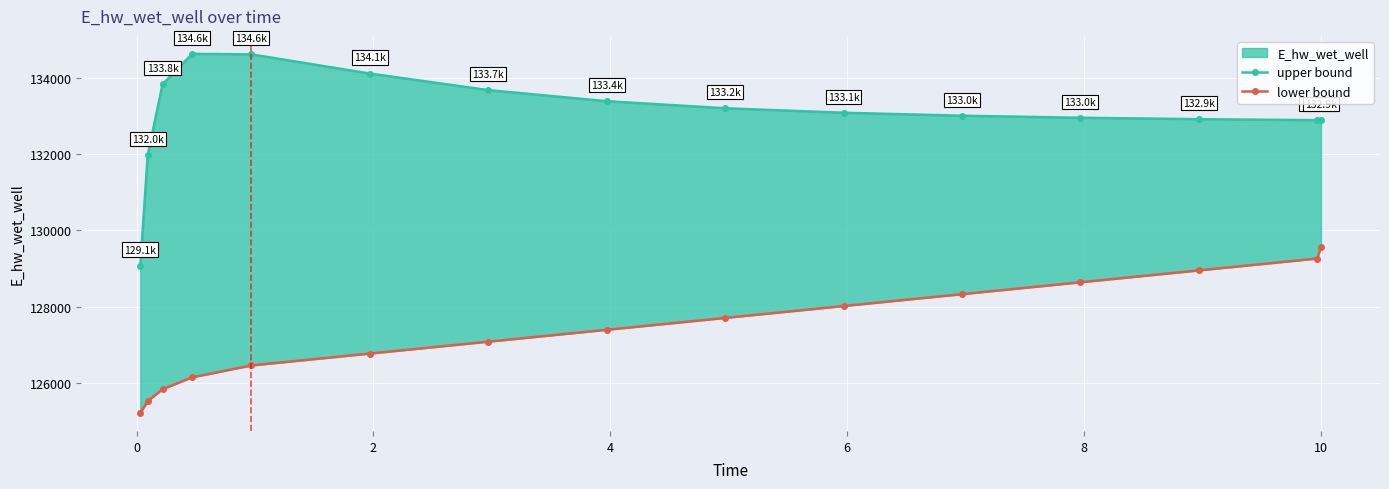

Is this an area chart (filled region under the line)?

No